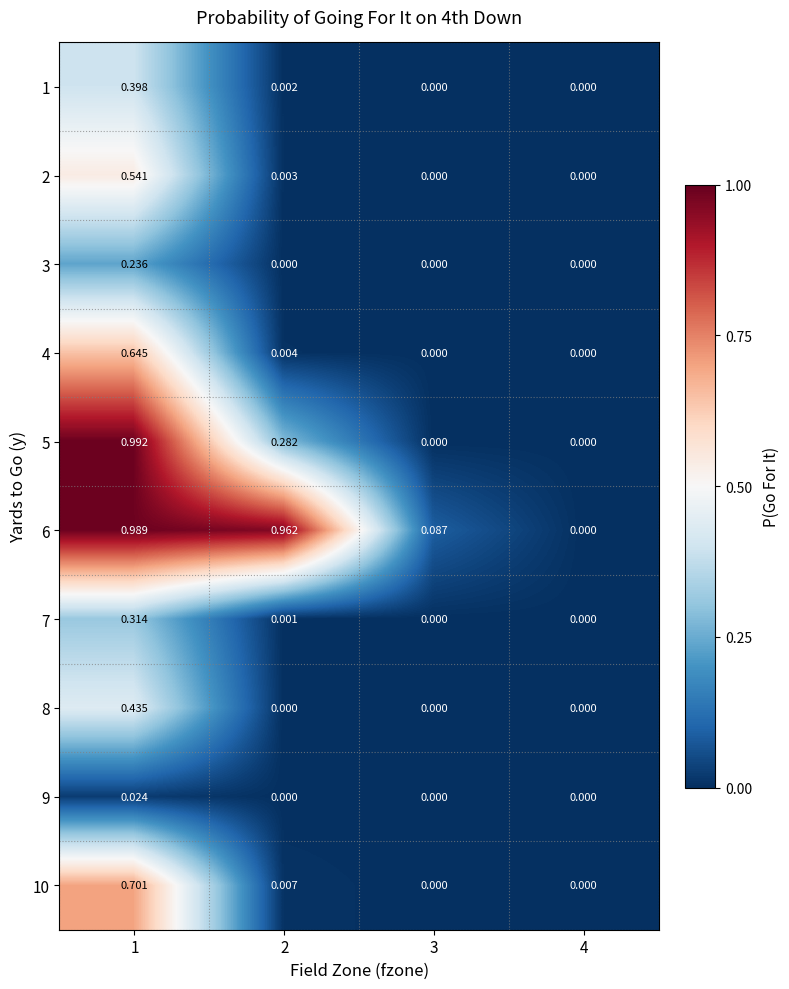

How many data points does each series have?

4